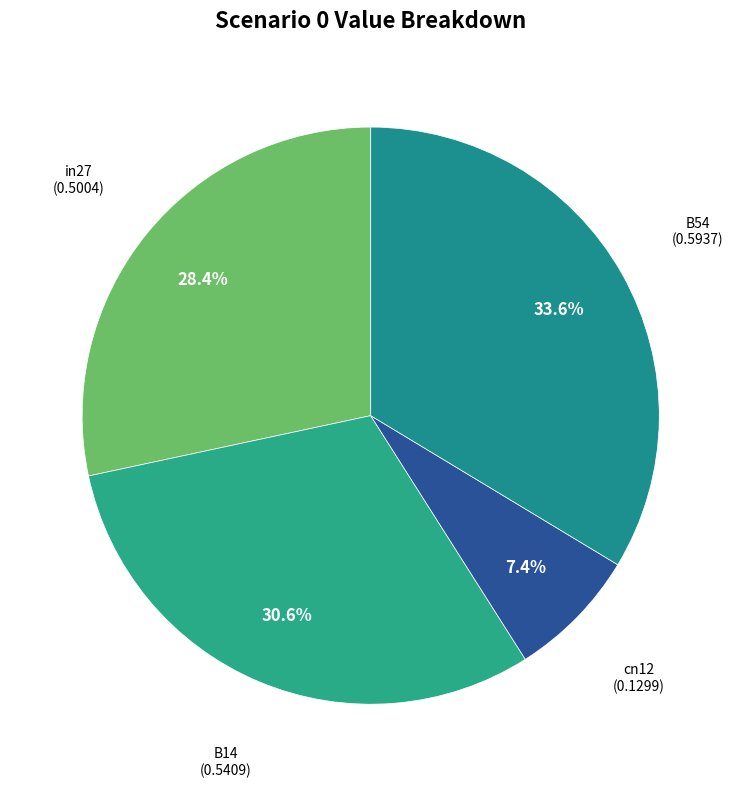

How many segments does this pie chart have?

4